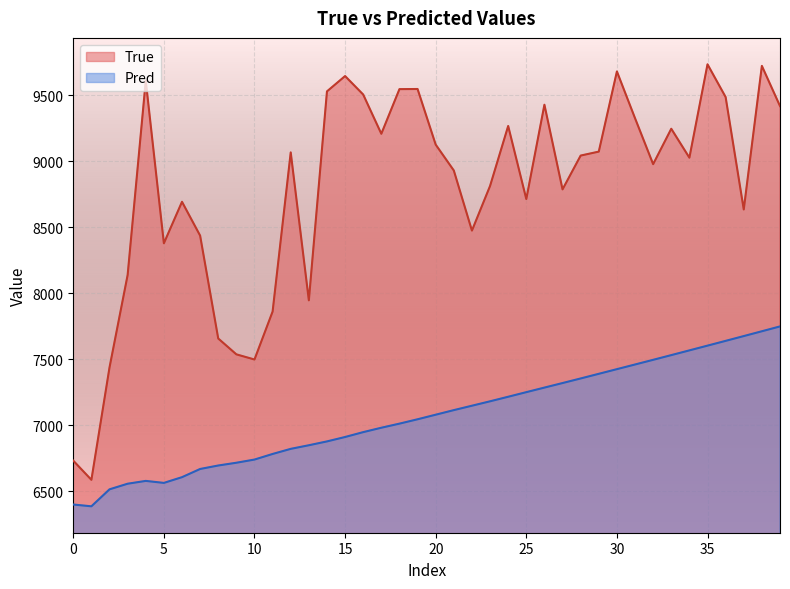

True or false: Pred and True cross at least once.

False